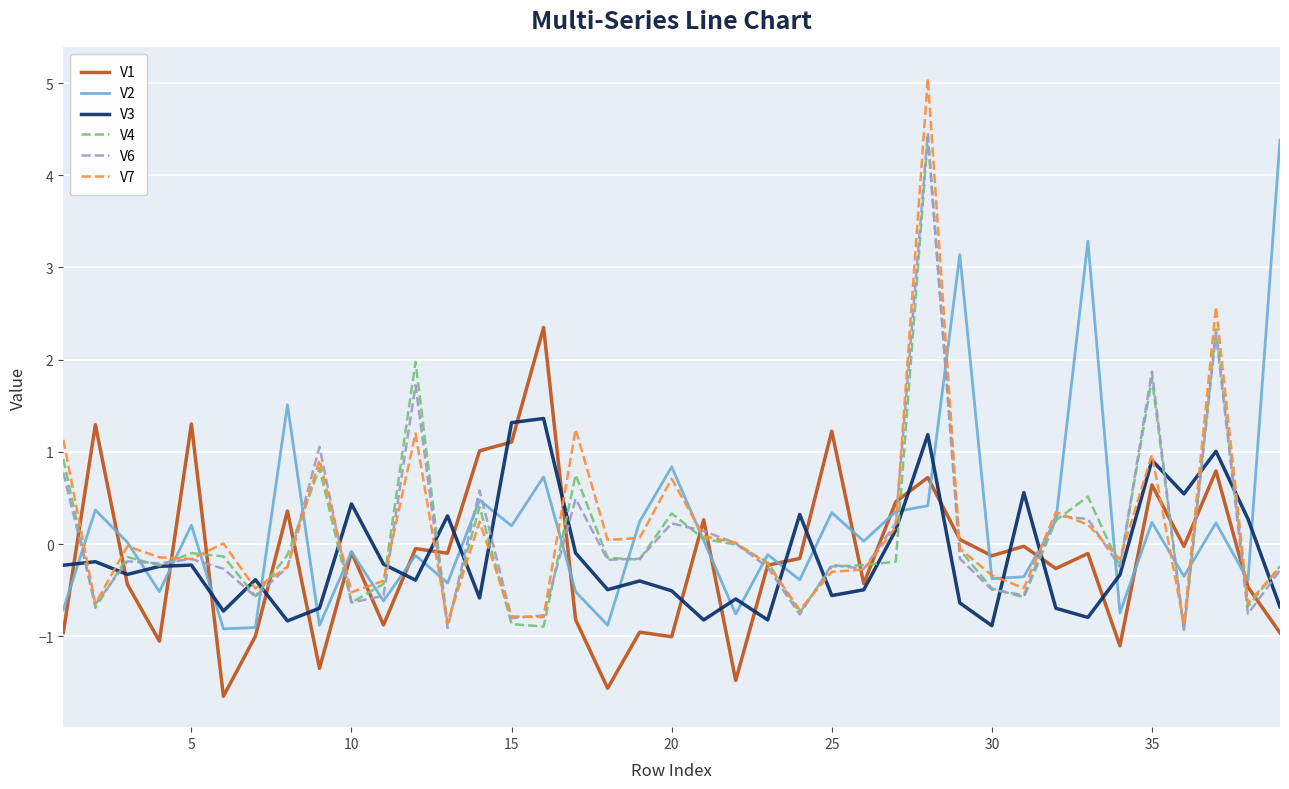

How many categories are shown in the chart?

39